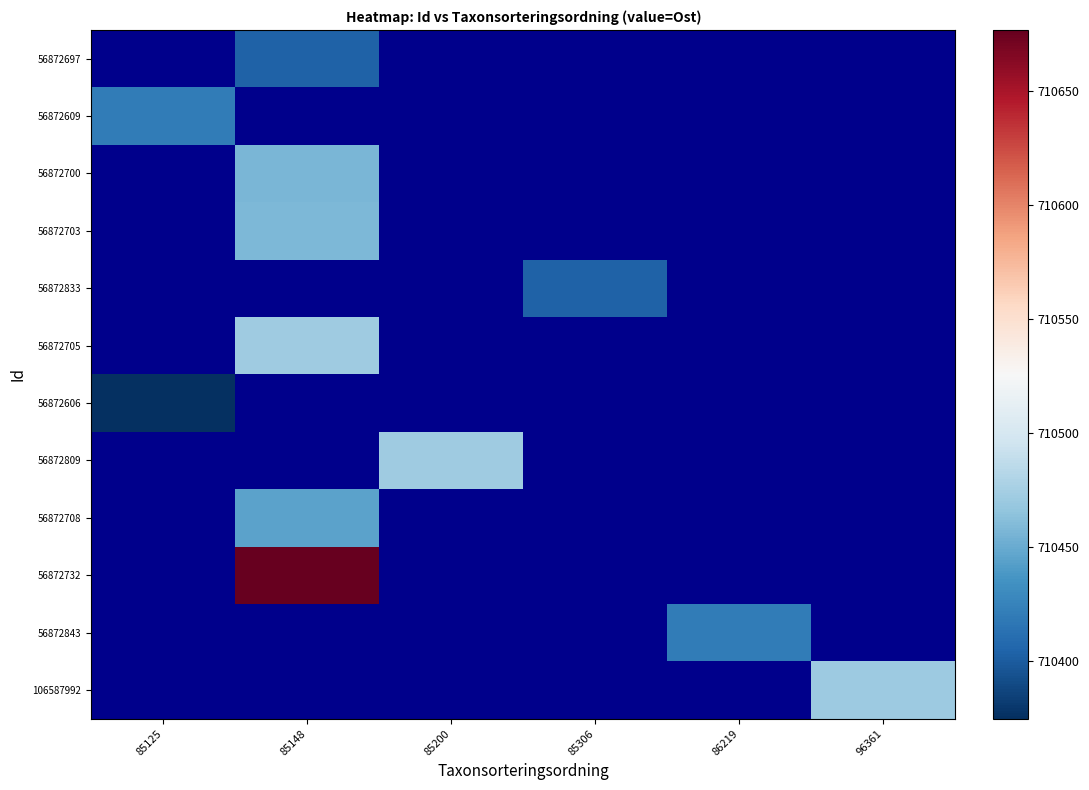

What is the greatest value displayed?

710676.9